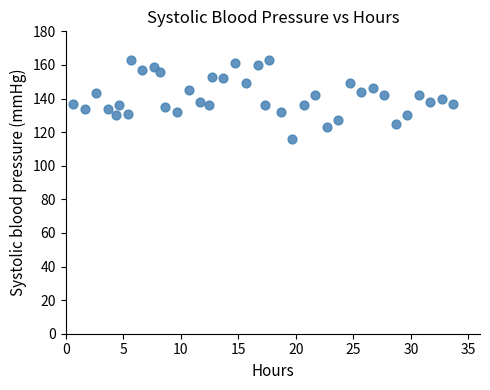

What is the range of Y values (max minus min)?

47